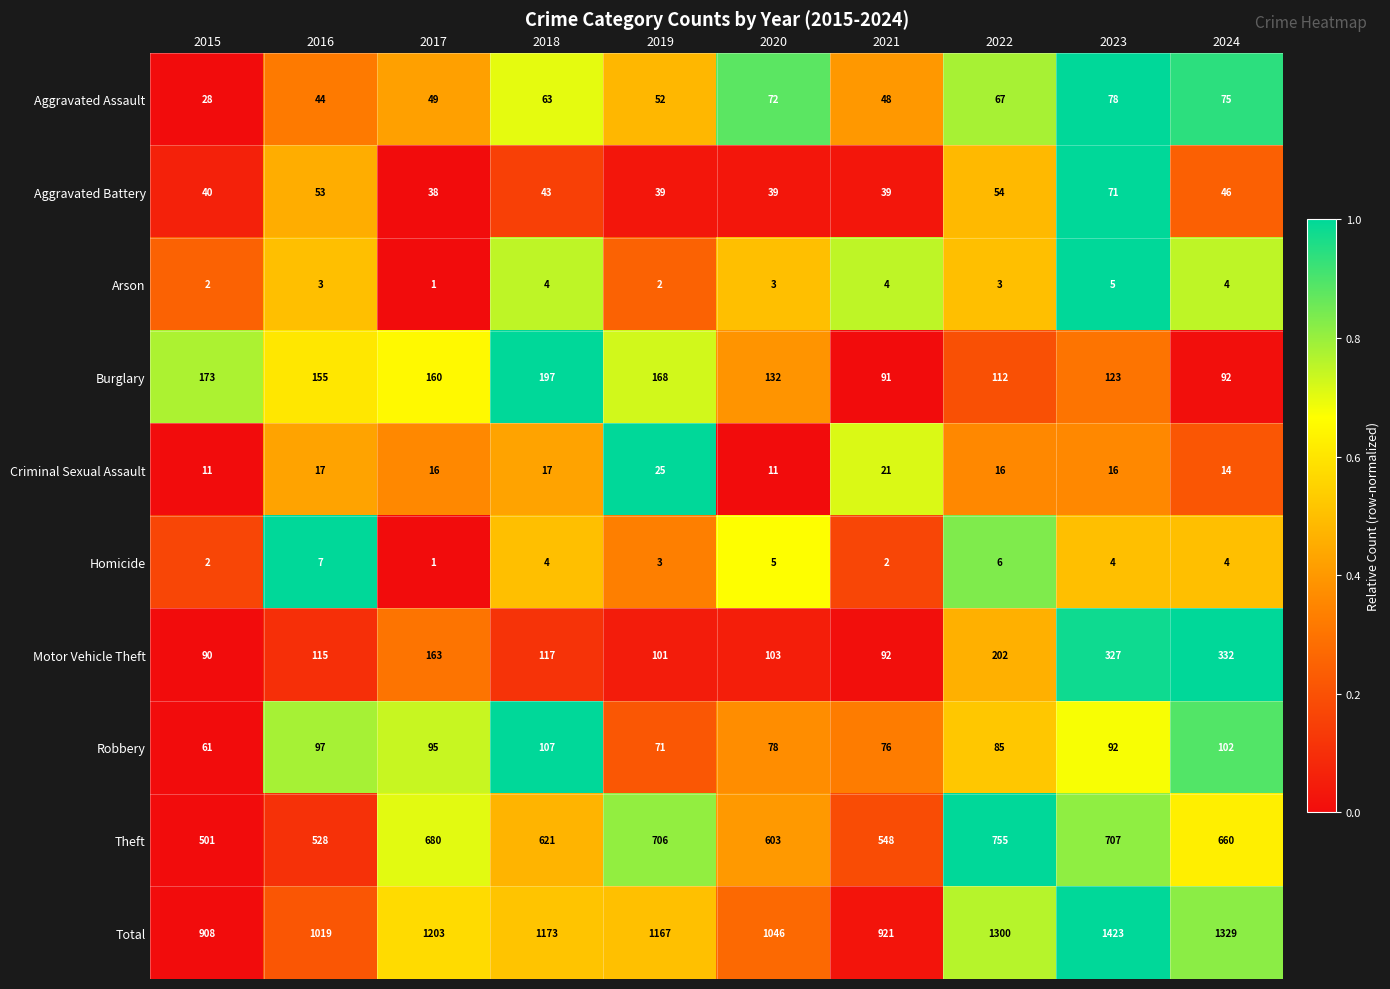

At 2021, list the series in order from smallest to largest.

Homicide, Arson, Criminal Sexual Assault, Aggravated Battery, Aggravated Assault, Robbery, Burglary, Motor Vehicle Theft, Theft, Total